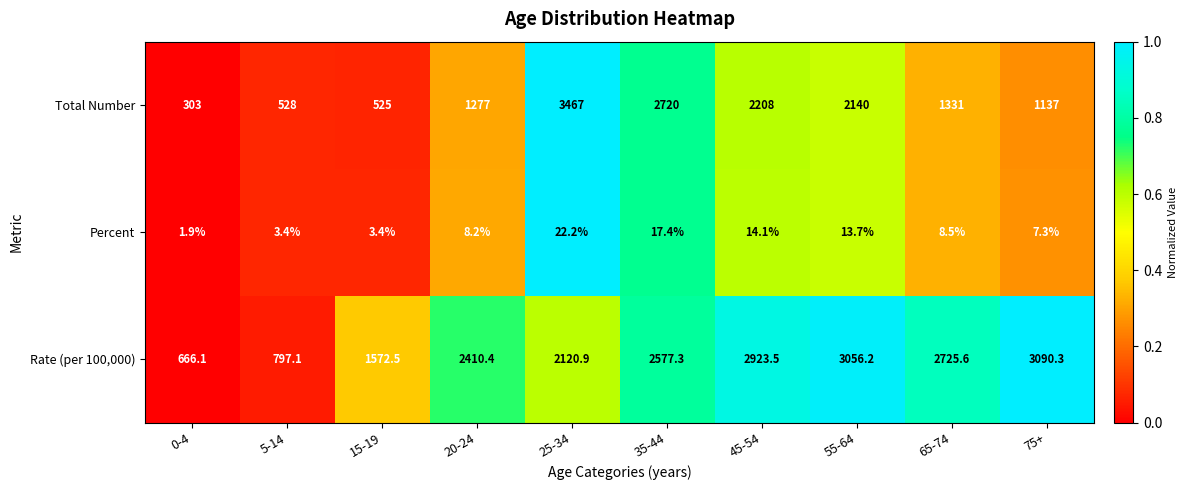

List the series in order of their peak value, lowest first.

Percent, Rate (per 100,000), Total Number